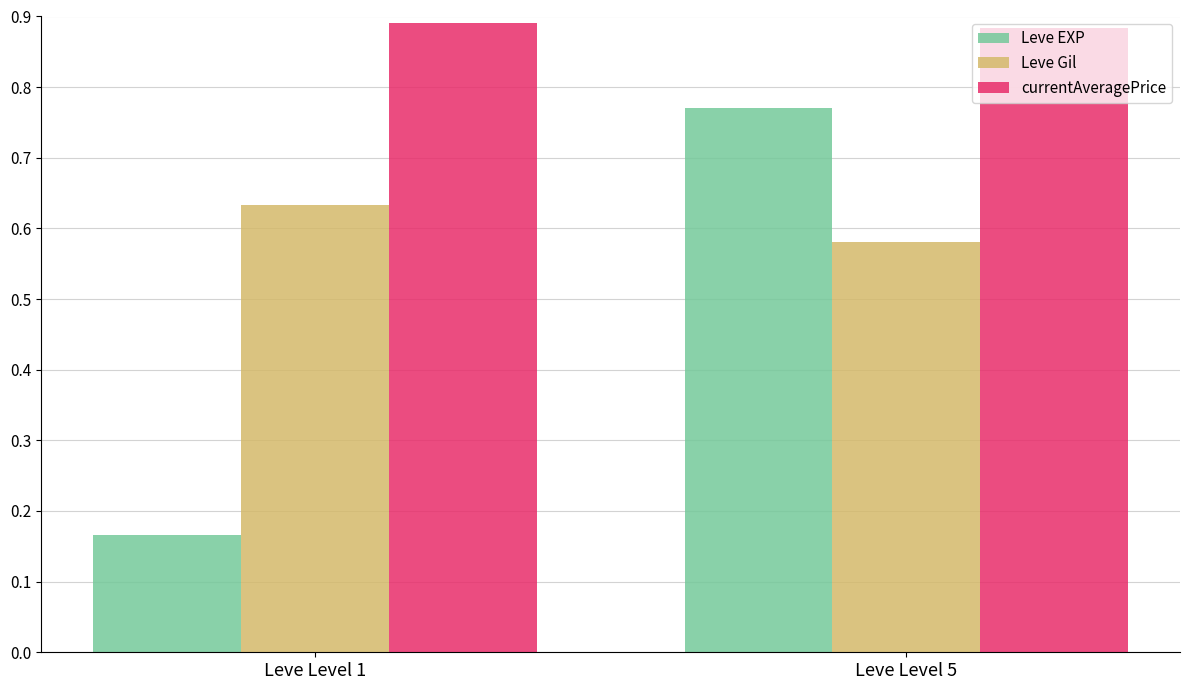

Is it true that currentAveragePrice equals 1.4 at Leve Level 5?

False